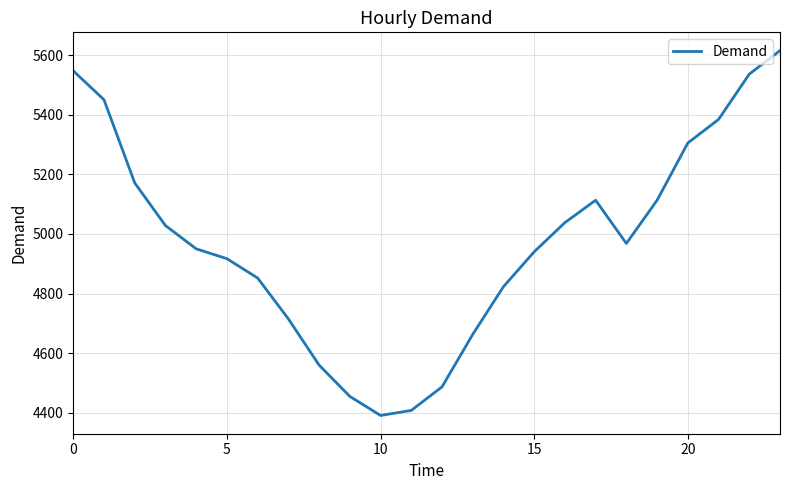

Does the chart have visible grid lines?

Yes